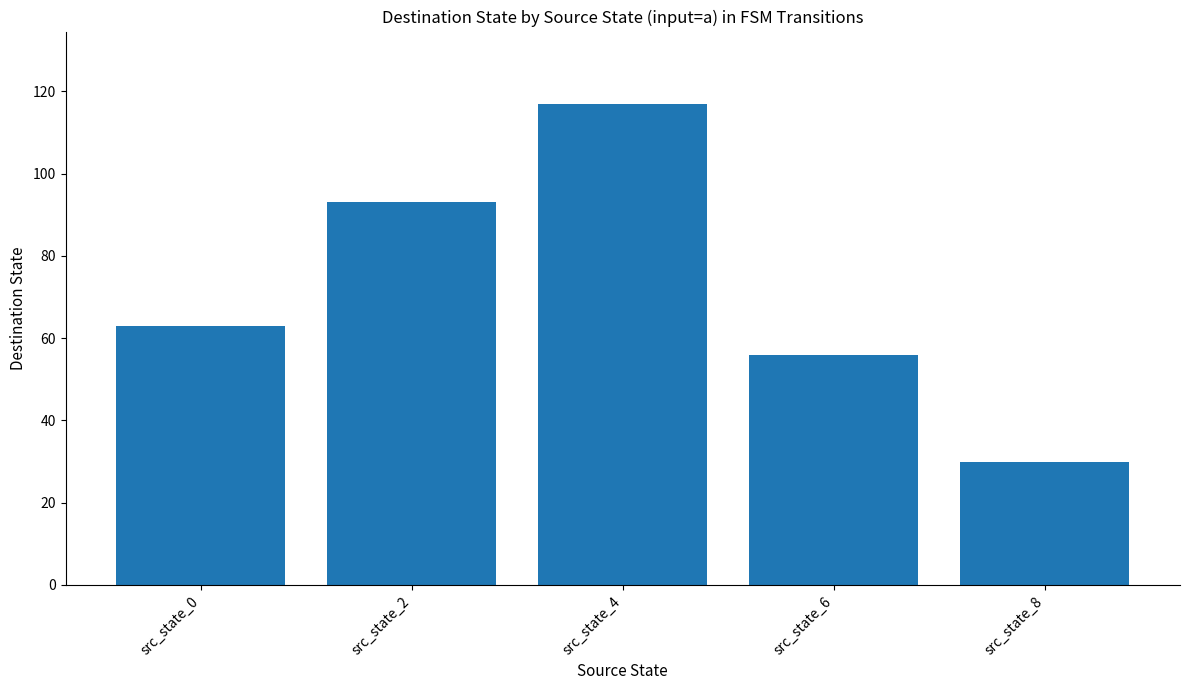

What is the average value?

72